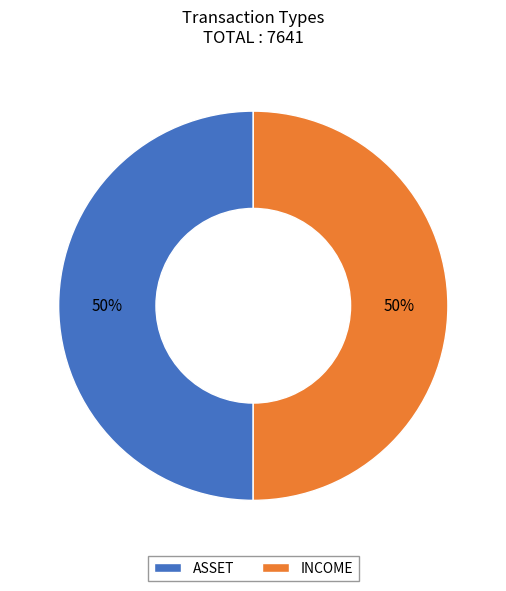

Is it true that ASSET is 44% of the pie?

False